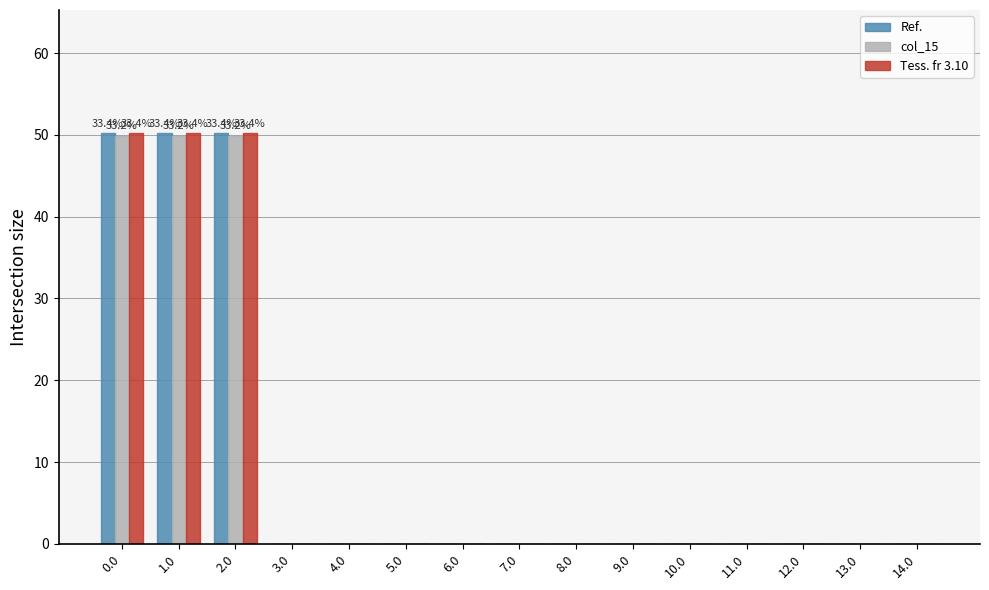

What is the maximum value shown in the chart?

50.2